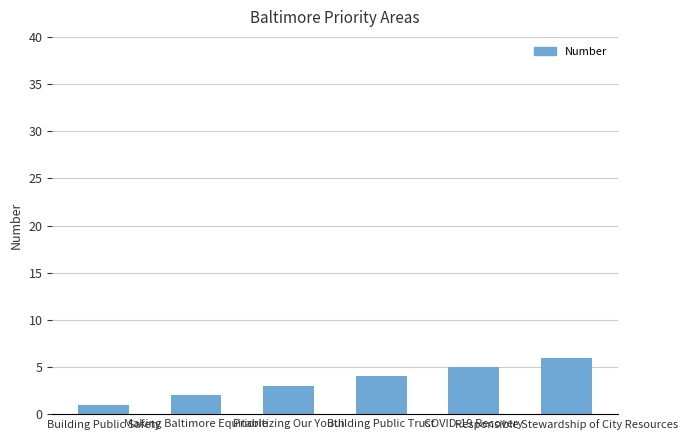

Reading right to left, extract all data points from this chart.

Responsible Stewardship of City Resources=6	COVID-19 Recovery=5	Building Public Trust=4	Prioritizing Our Youth=3	Making Baltimore Equitable=2	Building Public Safety=1